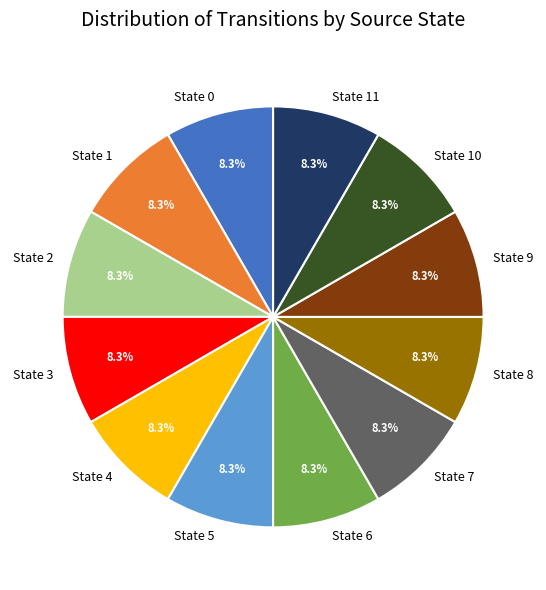

Do State 0 and State 9 together represent more than half of the pie?

No